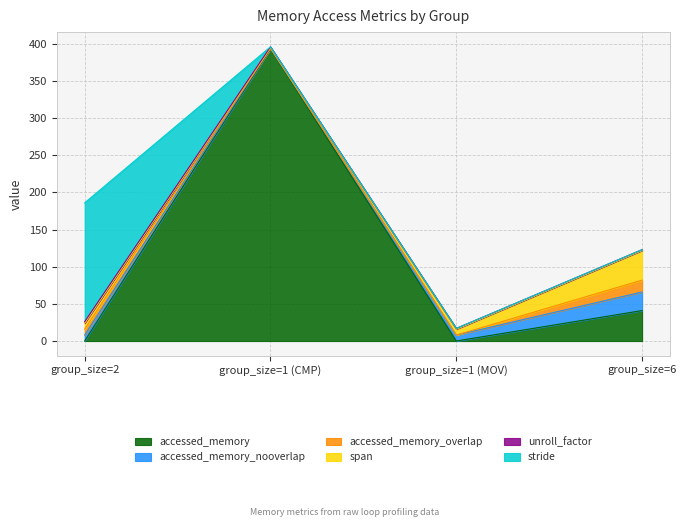

True or false: span and accessed_memory_overlap cross at least once.

False